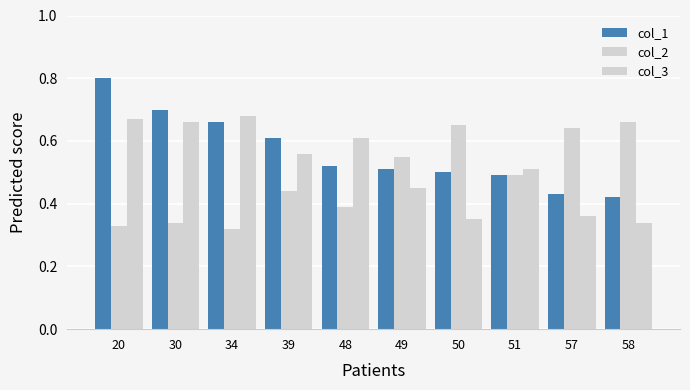

How many distinct data groups are displayed?

3